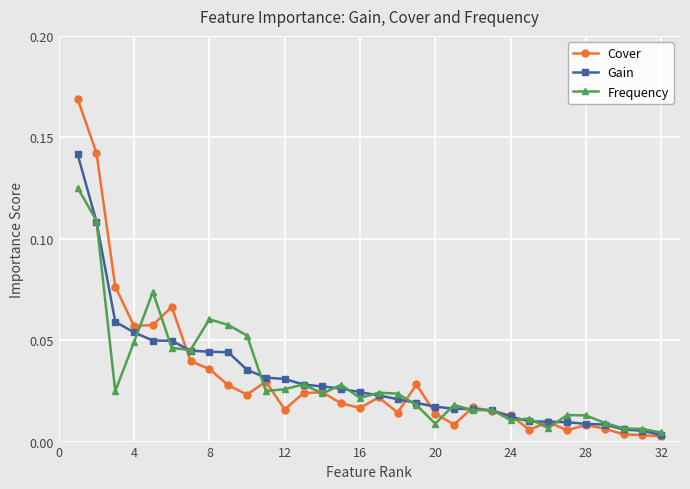

List the series in order of their peak value, highest first.

Cover, Gain, Frequency